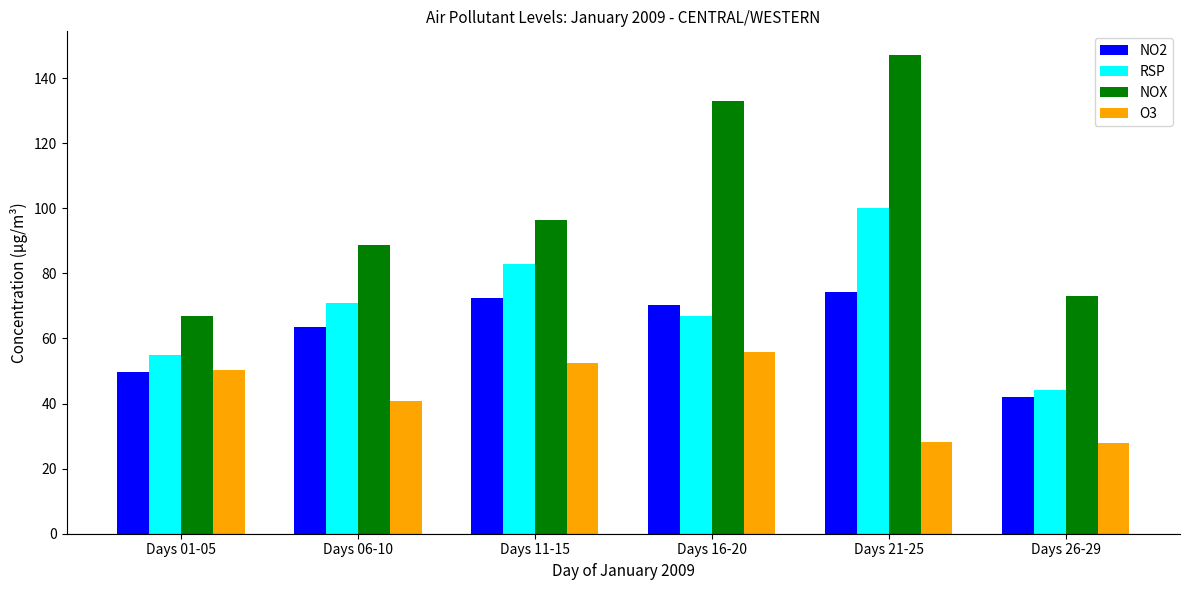

Rank the categories by NO2 value from lowest to highest.

Days 26-29, Days 01-05, Days 06-10, Days 16-20, Days 11-15, Days 21-25